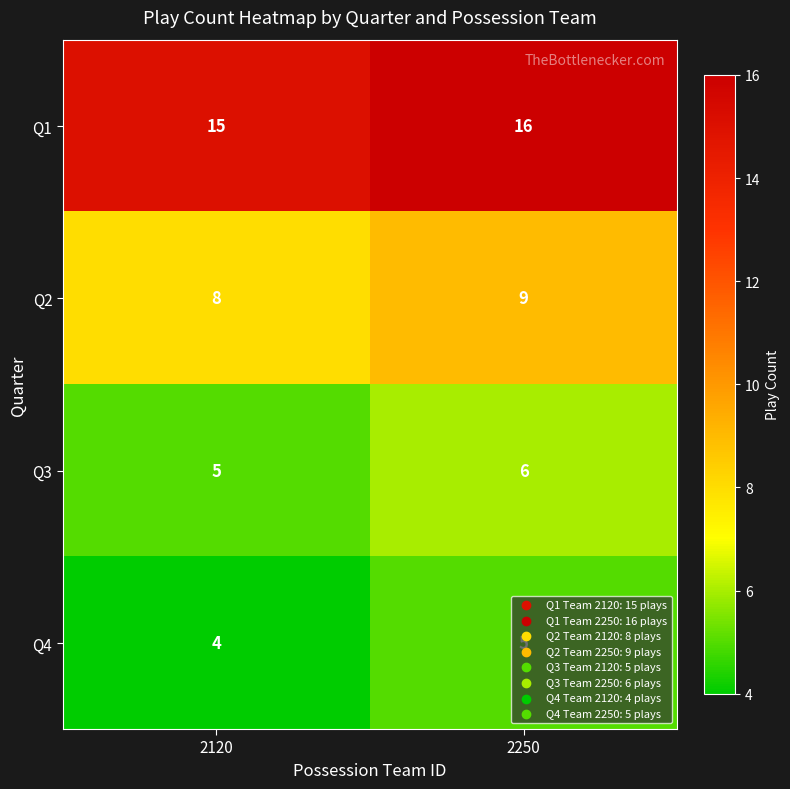

What is the total value across all series at 2250?

36